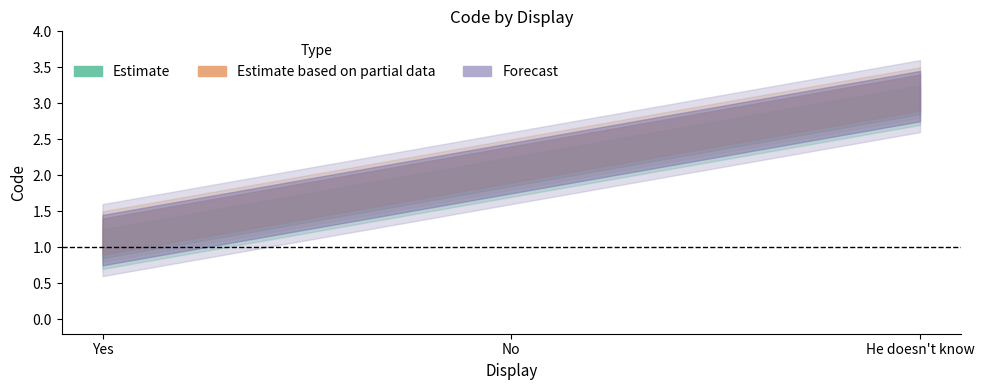

At which category is the sum across all series the highest?

He doesn't know